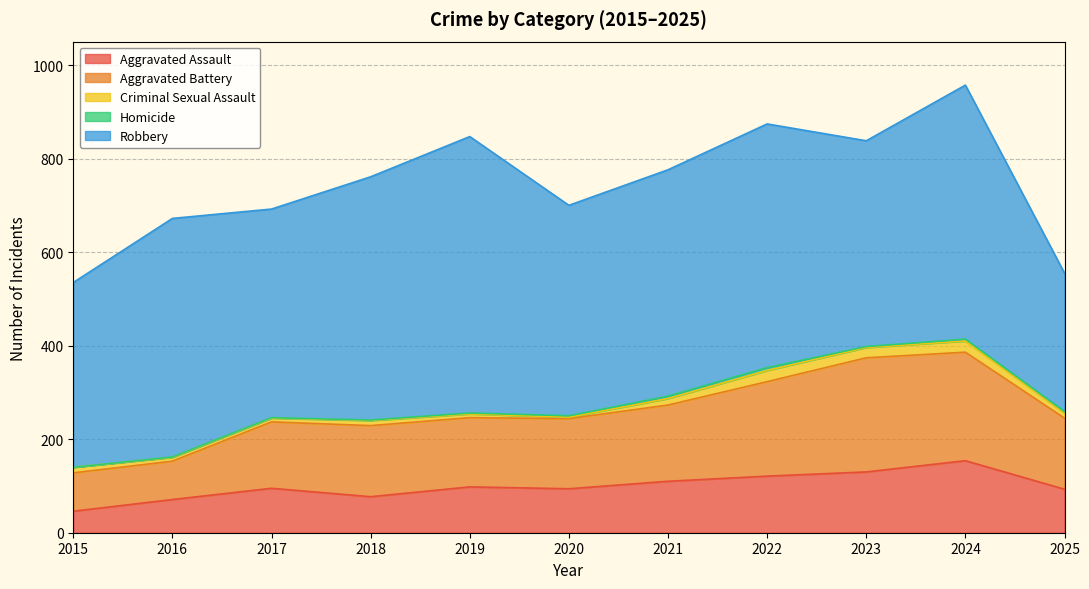

The Robbery series shows 715 at 2022. True or false?

False